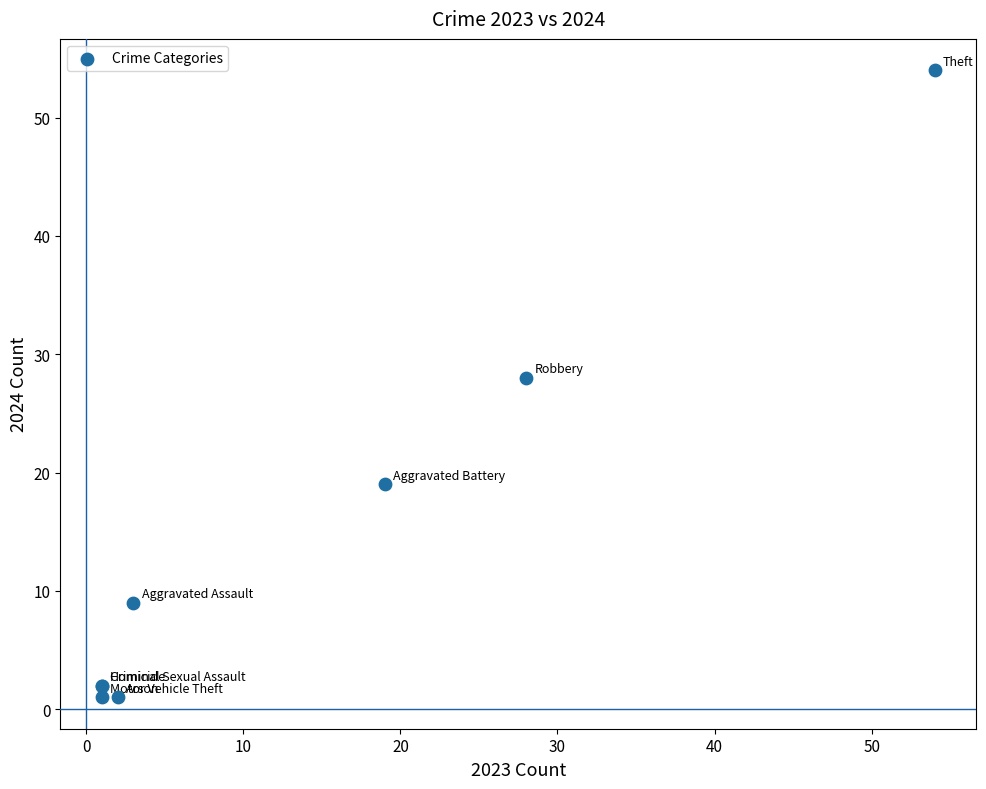

What Y value in the scatter plot is closest to 27?

28